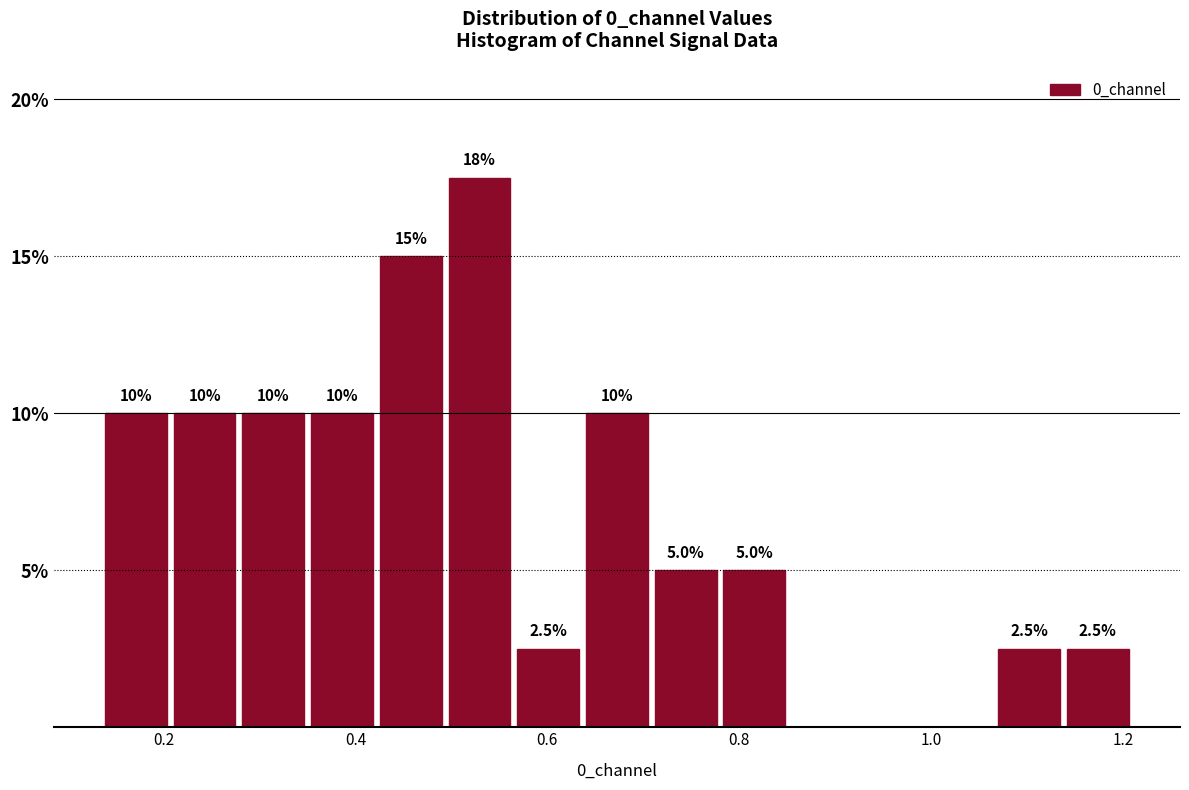

Around what value on the x-axis is the tallest bar? Give the approximate position of its centre, as read against the axis.

0.52